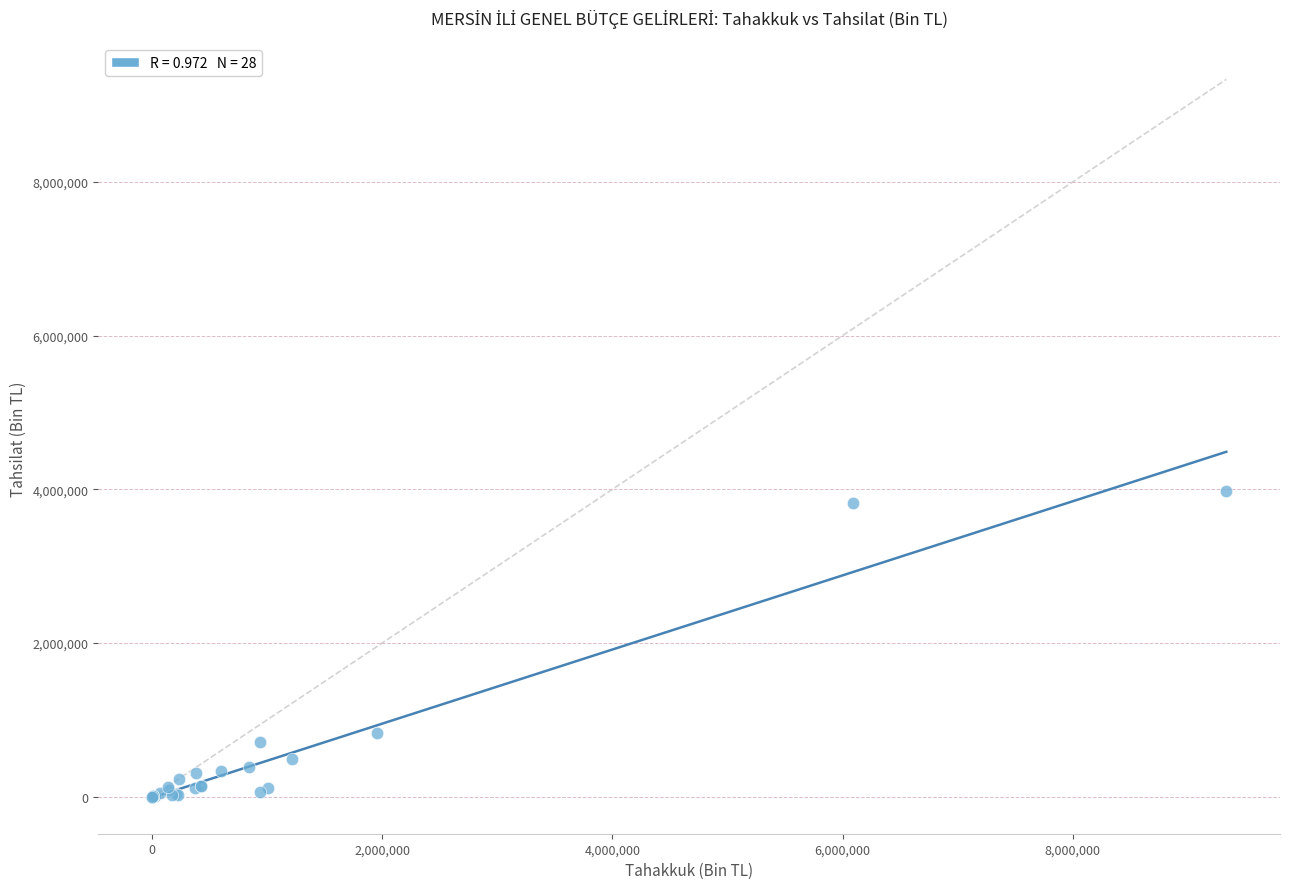

What Y value in the scatter plot is closest to 1991004?

824202